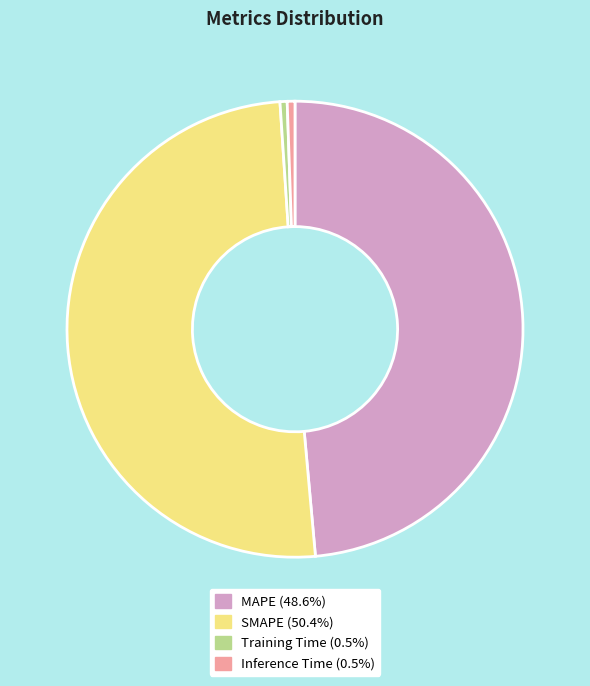

Count the number of slices in the pie.

4